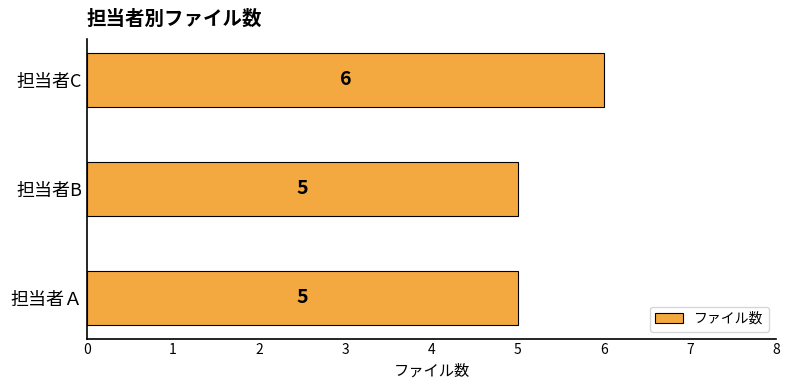

How many values are between 5 and 6?

3